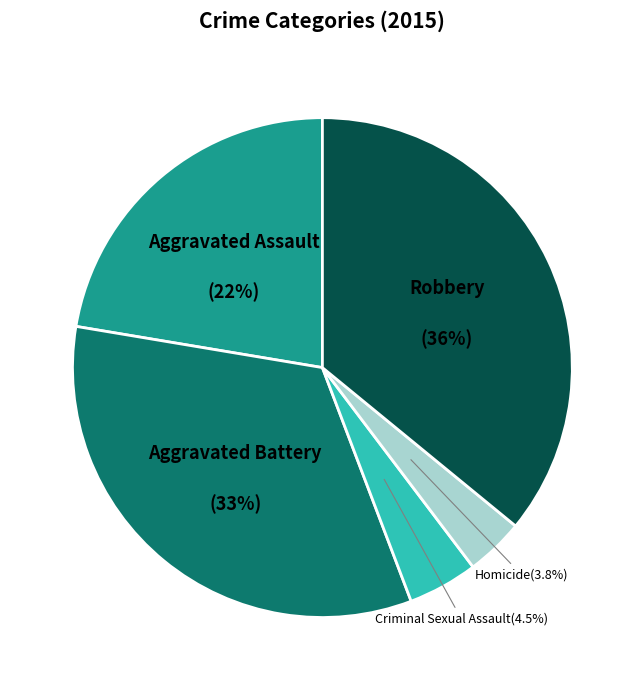

Rank the categories by value from highest to lowest.

Robbery, Aggravated Battery, Aggravated Assault, Criminal Sexual Assault, Homicide